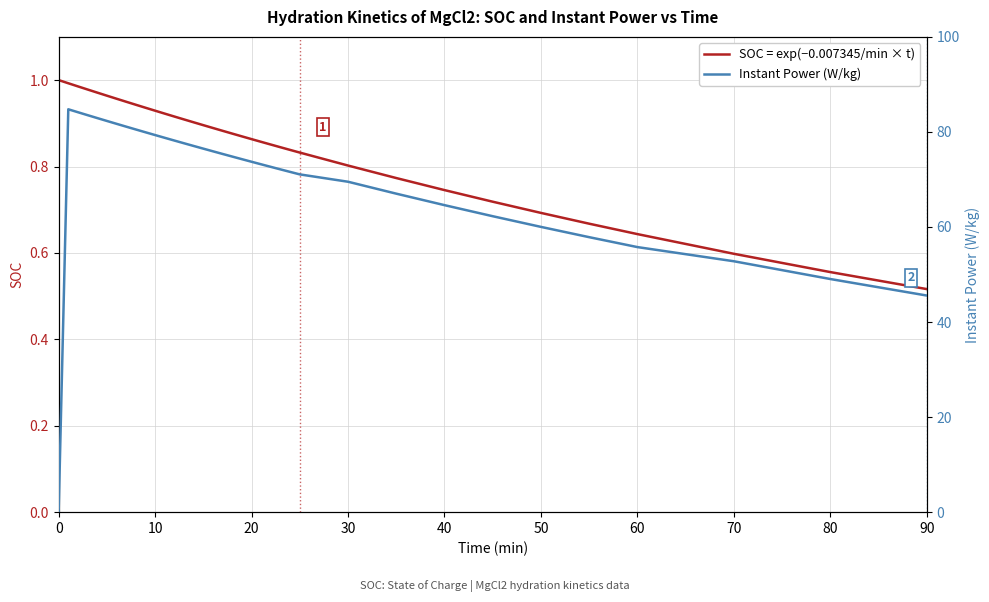

The SOC = exp(−0.007345/min × t) series shows 0.4 at 10. True or false?

False